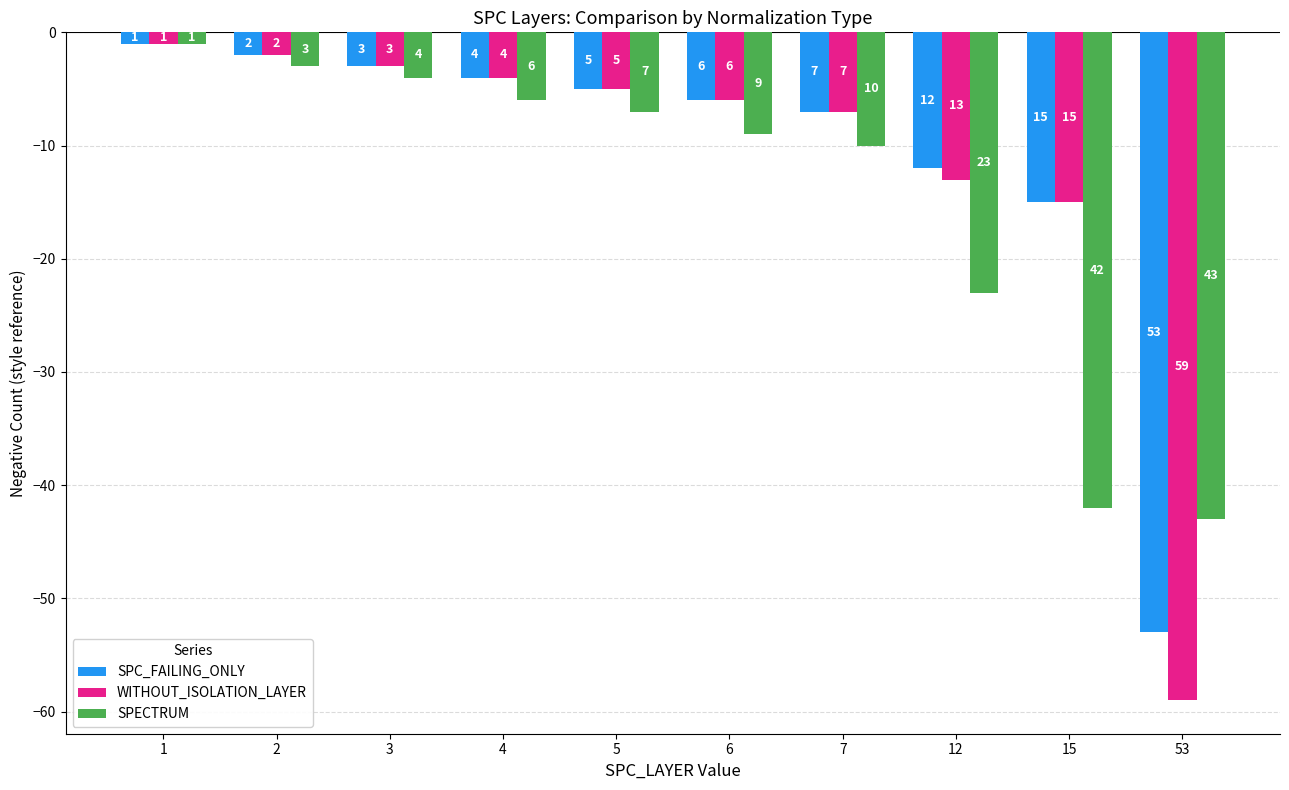

Where does the SPECTRUM series first go above -7?

1